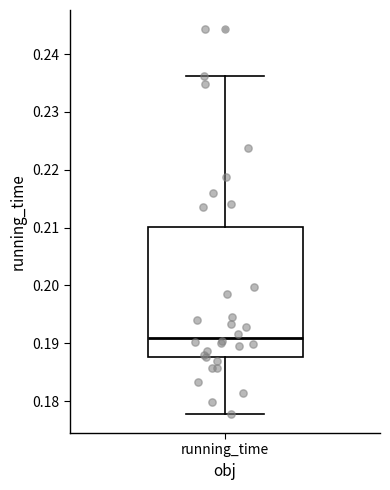

Transcribe this box plot: give where the median line is, the range the box spans, and where the two whiskers end, as read against the y-axis. The values are not printed on the chart, so give them approximately, as read against the axis.

median 0.191, box 0.188 to 0.210, whiskers 0.178 to 0.236